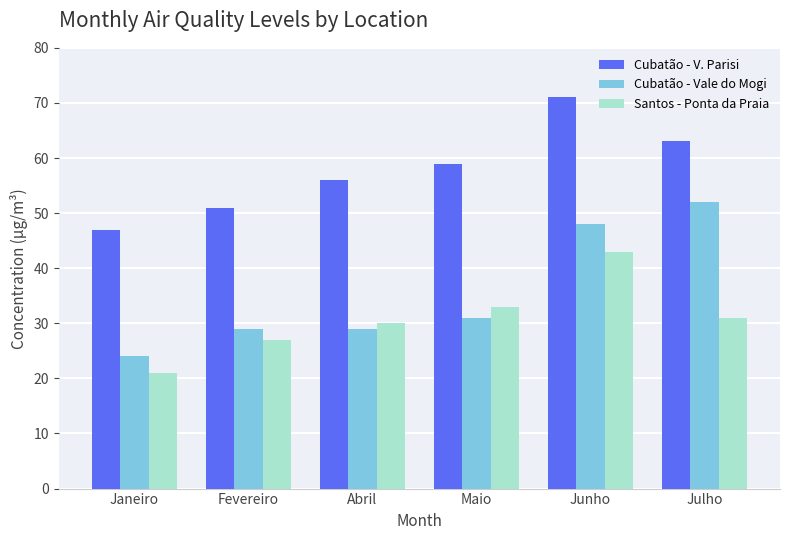

At which category is the sum across all series the highest?

Junho